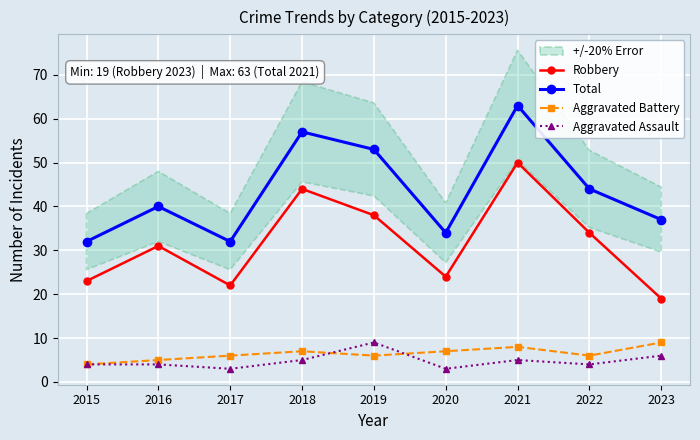

True or false: Robbery has more than 2 interior local peaks.

True